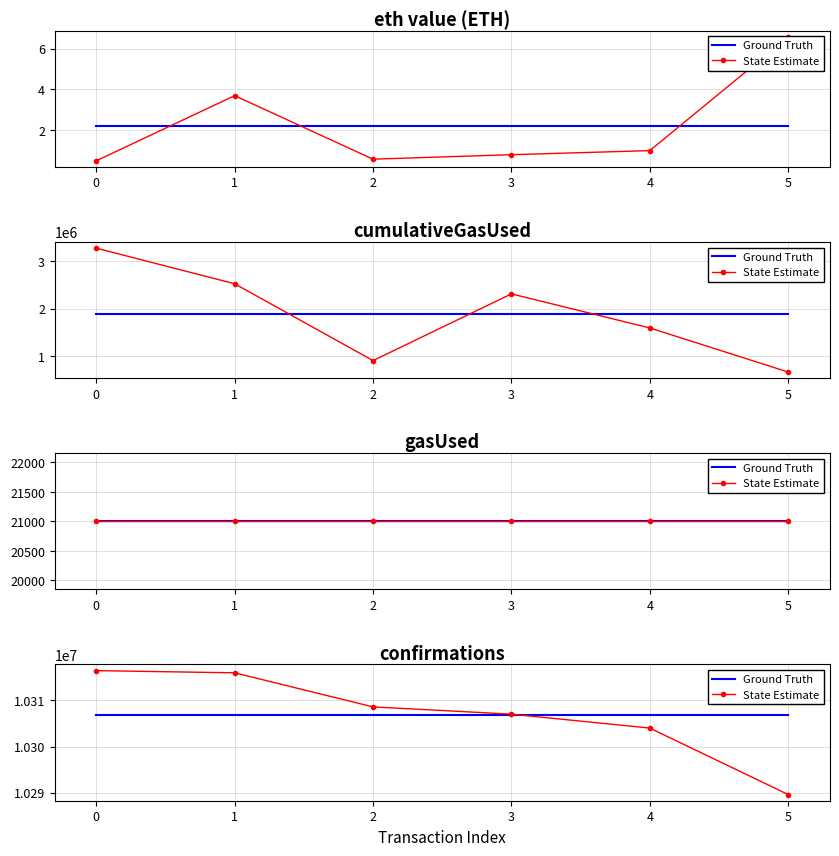

What is the approximate value of Ground Truth at 2?

10306951